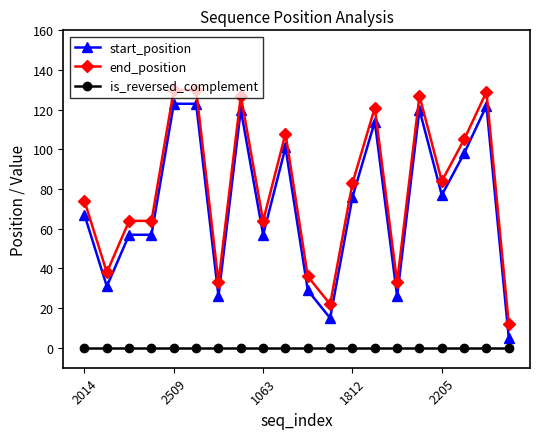

List the series in order of their peak value, lowest first.

is_reversed_complement, start_position, end_position